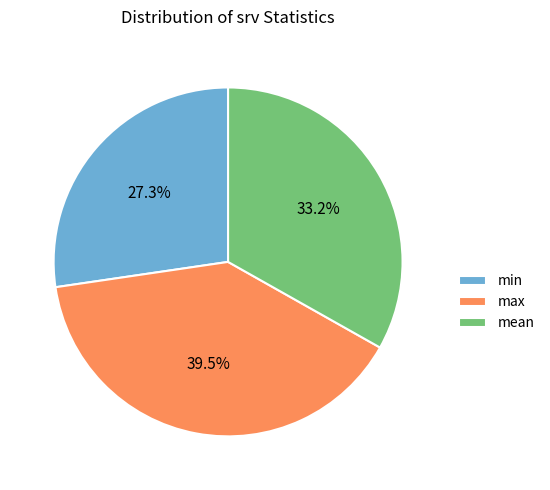

To the nearest percent, what is the difference between the max and mean slice percentages?

6%